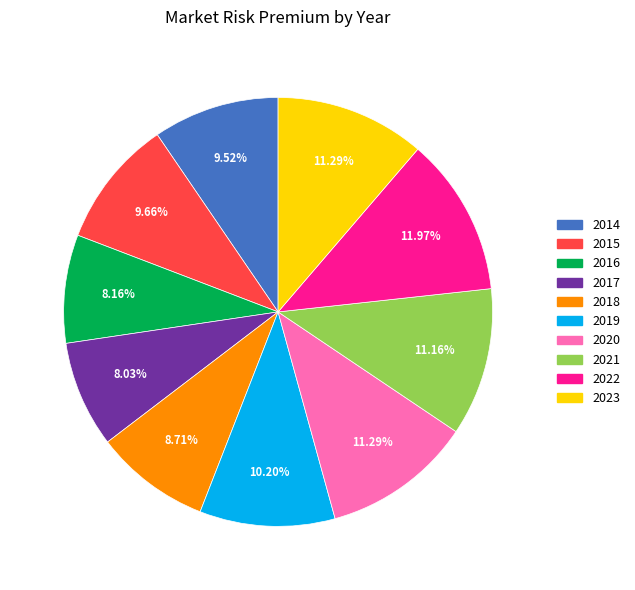

Between 2022 and 2018, which is larger?

2022